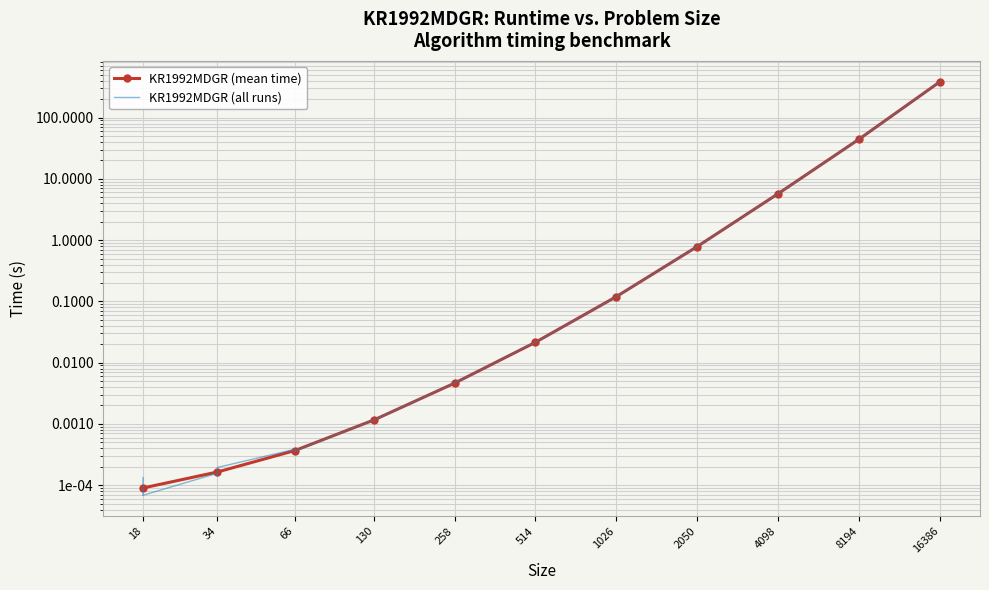

Reading right to left, list all the values displayed in this chart.

386.8	44.5	44.4	44.4	5.7	5.7	5.7	0.8	0.8	0.8	0.1	0.1	0.1	0.0	0.0	0.0	0.0	0.0	0.0	0.0	0.0	0.0	0.0	0.0	0.0	0.0	0.0	0.0	0.0	0.0	0.0